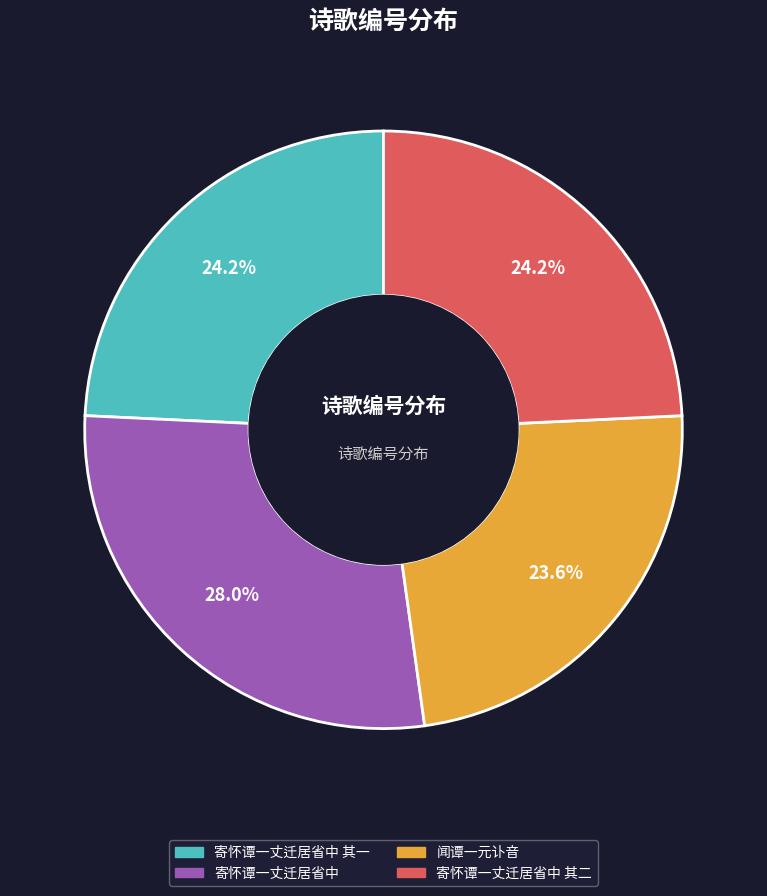

Count the number of slices in the pie.

4